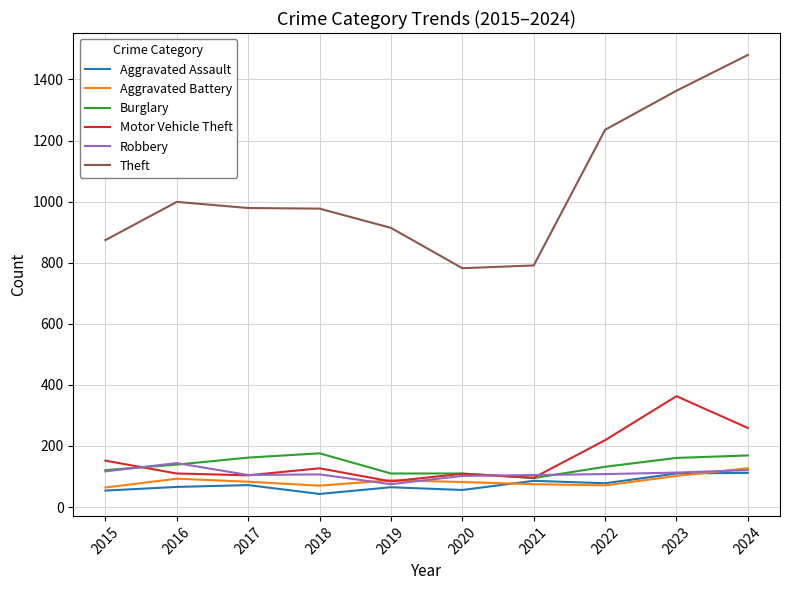

List the series in order of their peak value, highest first.

Theft, Motor Vehicle Theft, Burglary, Robbery, Aggravated Battery, Aggravated Assault